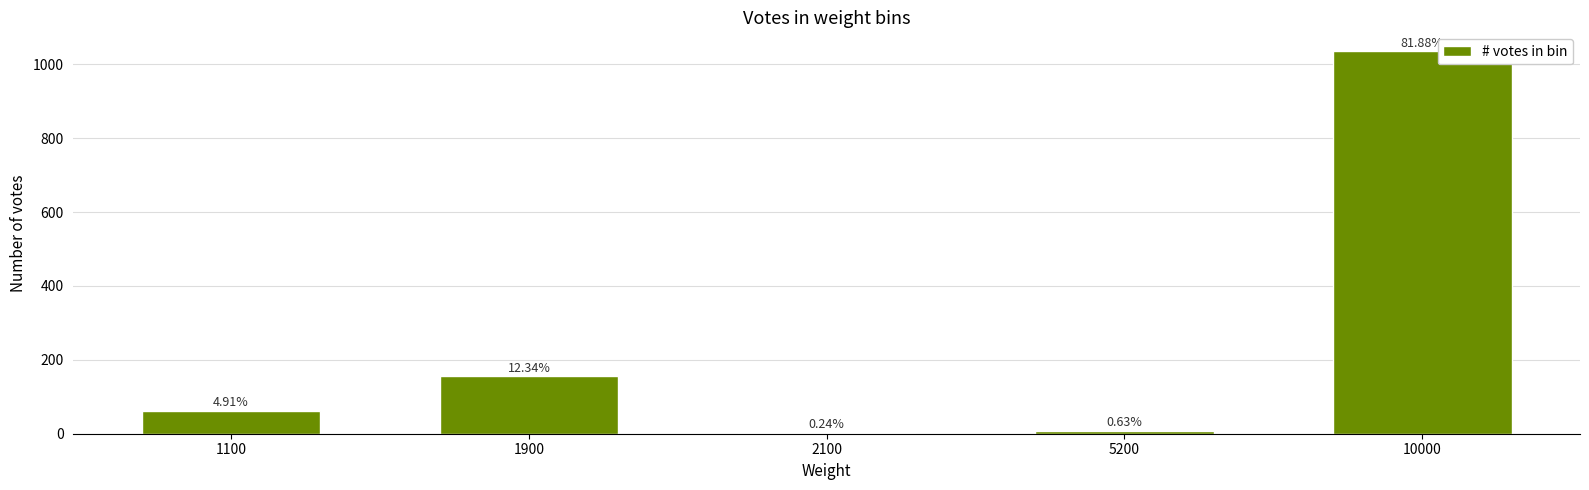

Rank the categories by value from highest to lowest.

10000, 1900, 1100, 5200, 2100